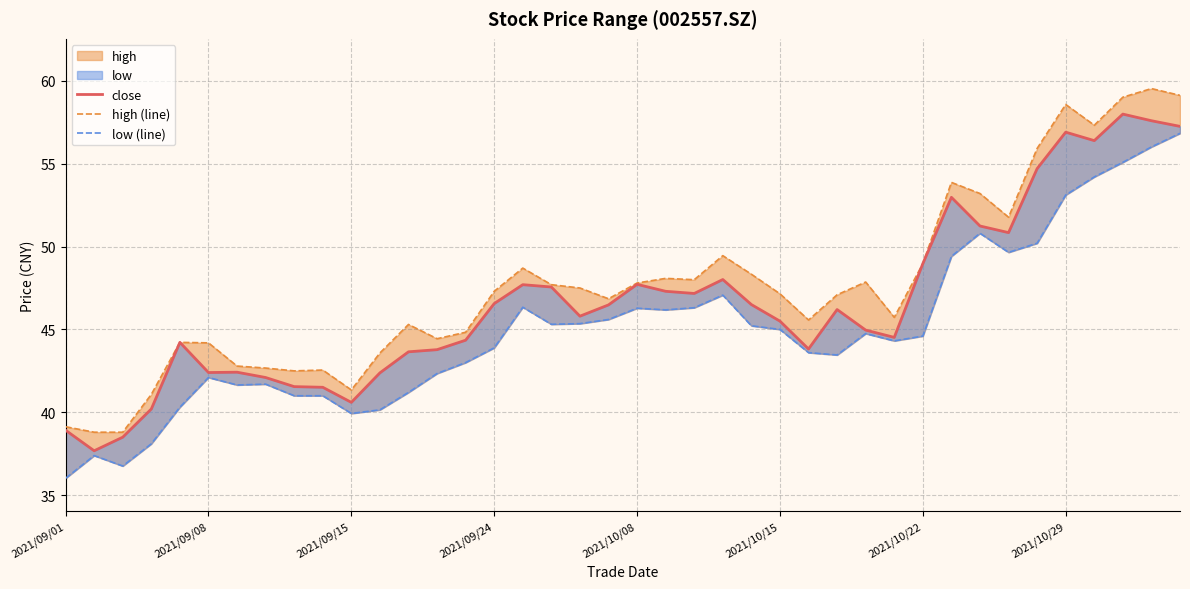

How many values in the high (line) series exceed 47?

22